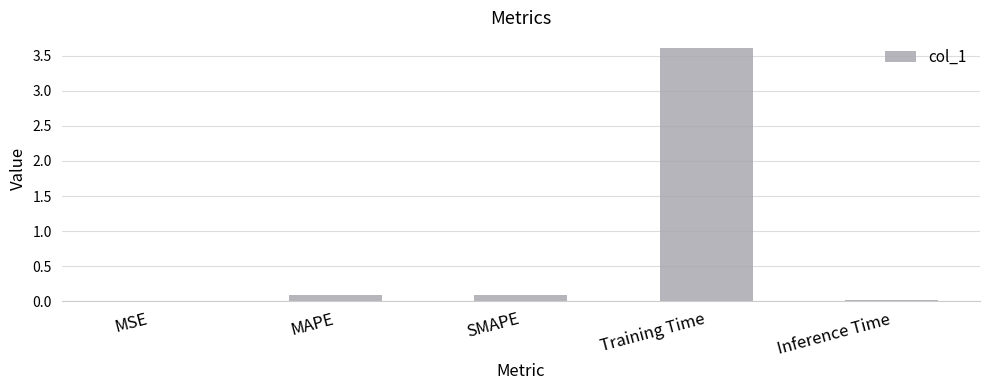

What is the change in value from SMAPE to Training Time?

+3.5